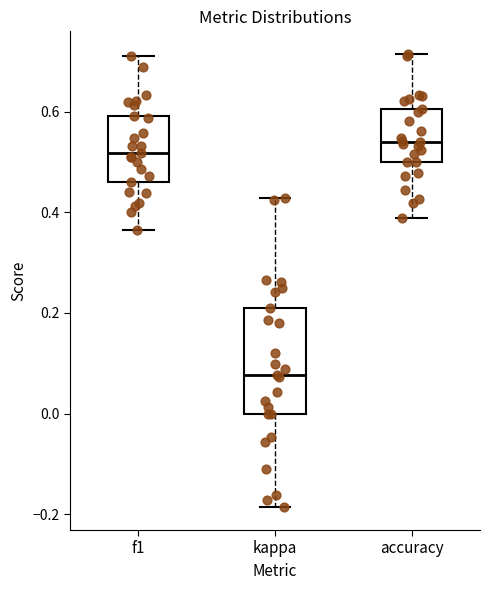

Which box has the highest median line?

accuracy